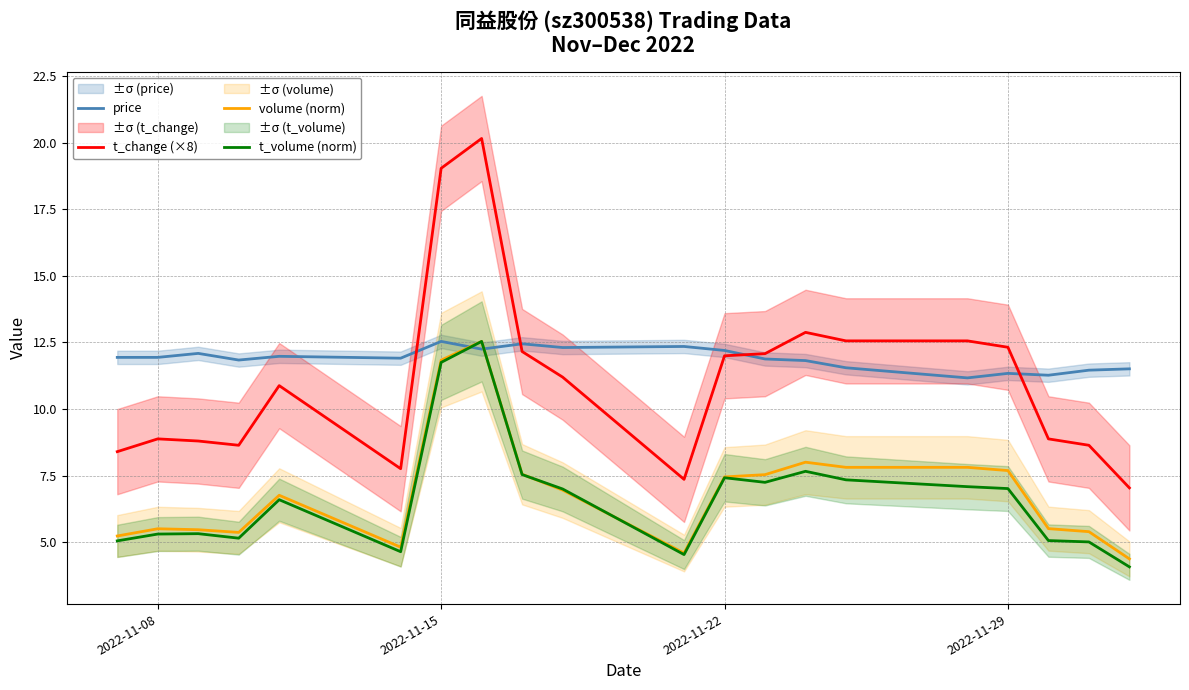

What is the minimum value for t_volume (norm)?

4.1